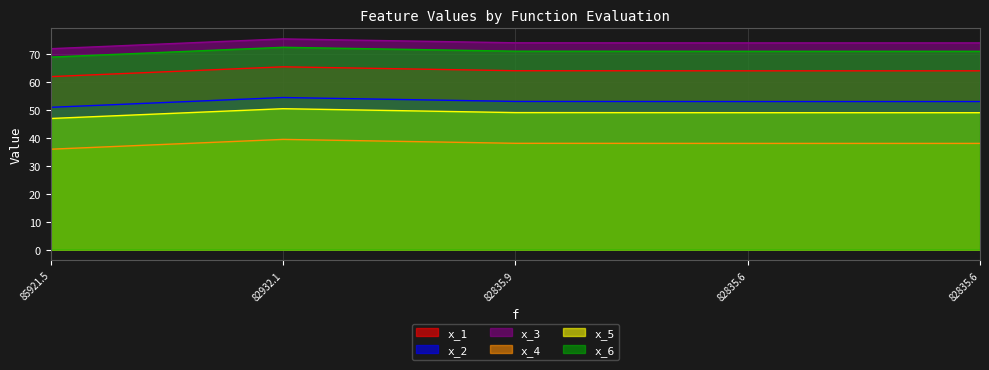

What is the greatest value displayed?

75.5